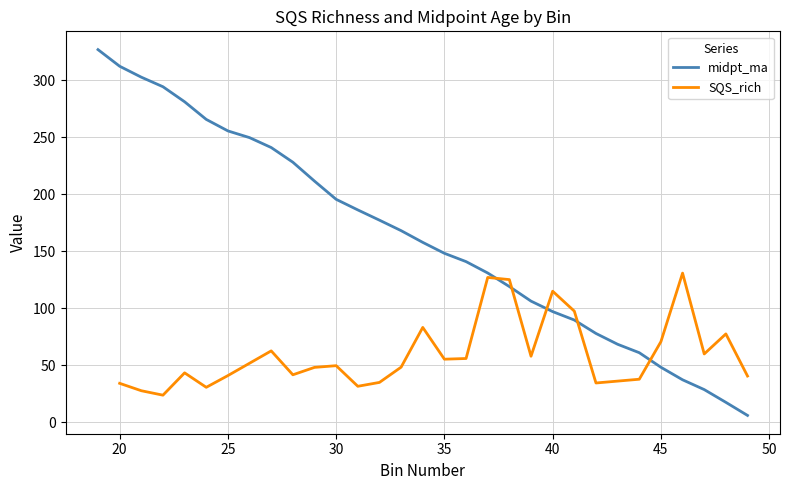

Does the chart display data point markers on the line(s)?

No